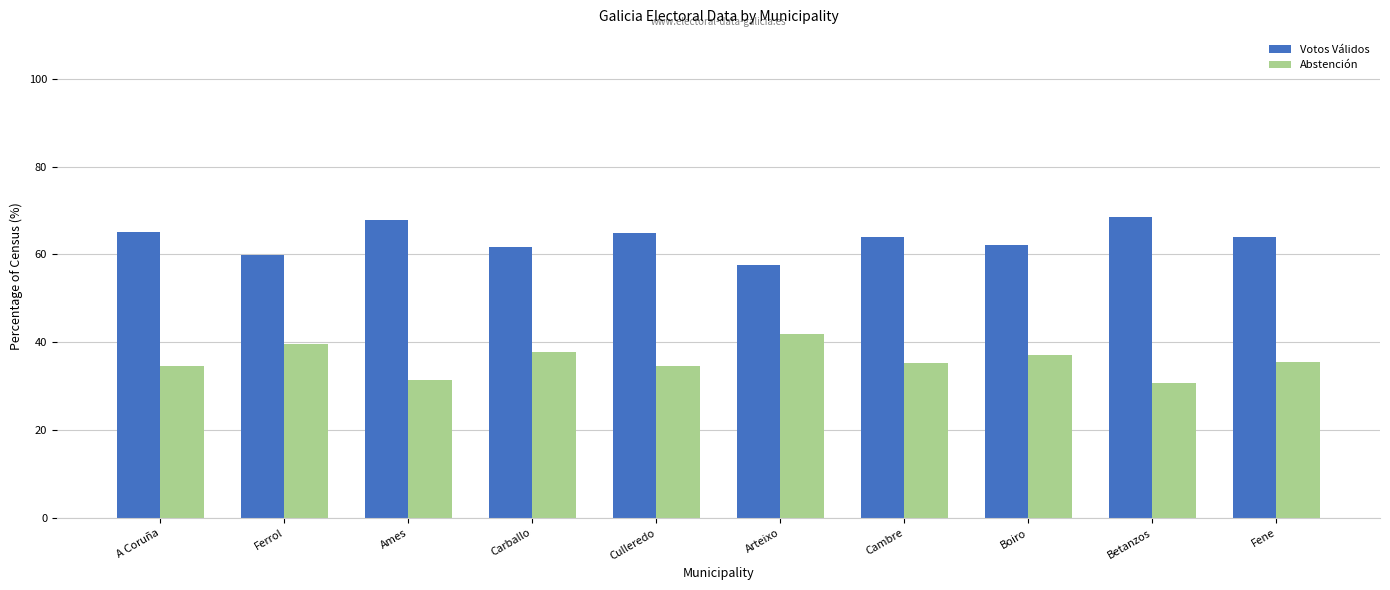

At which label does Votos Válidos first exceed 64?

A Coruña